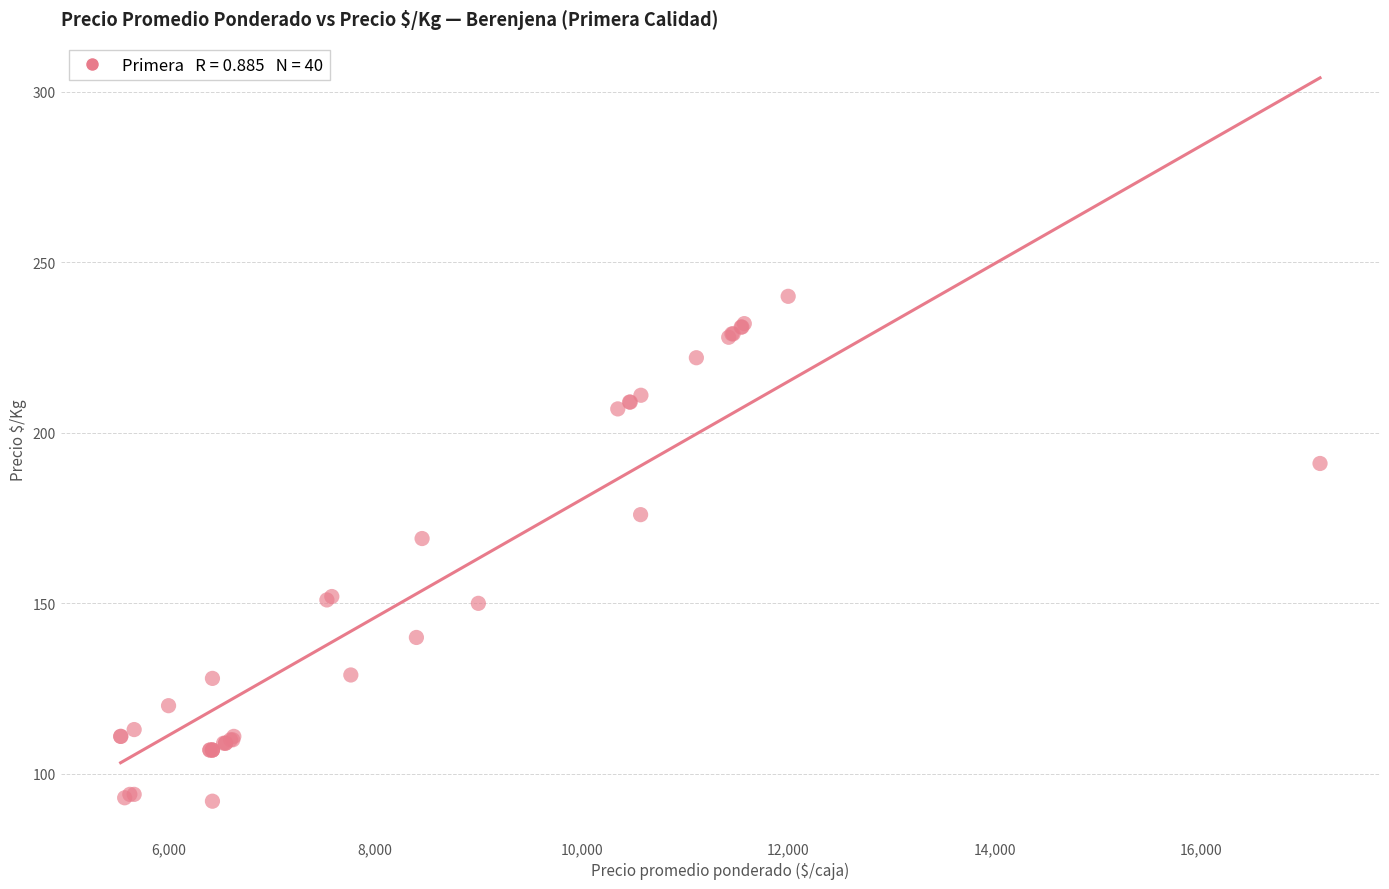

What Y value in the scatter plot is closest to 166?

169